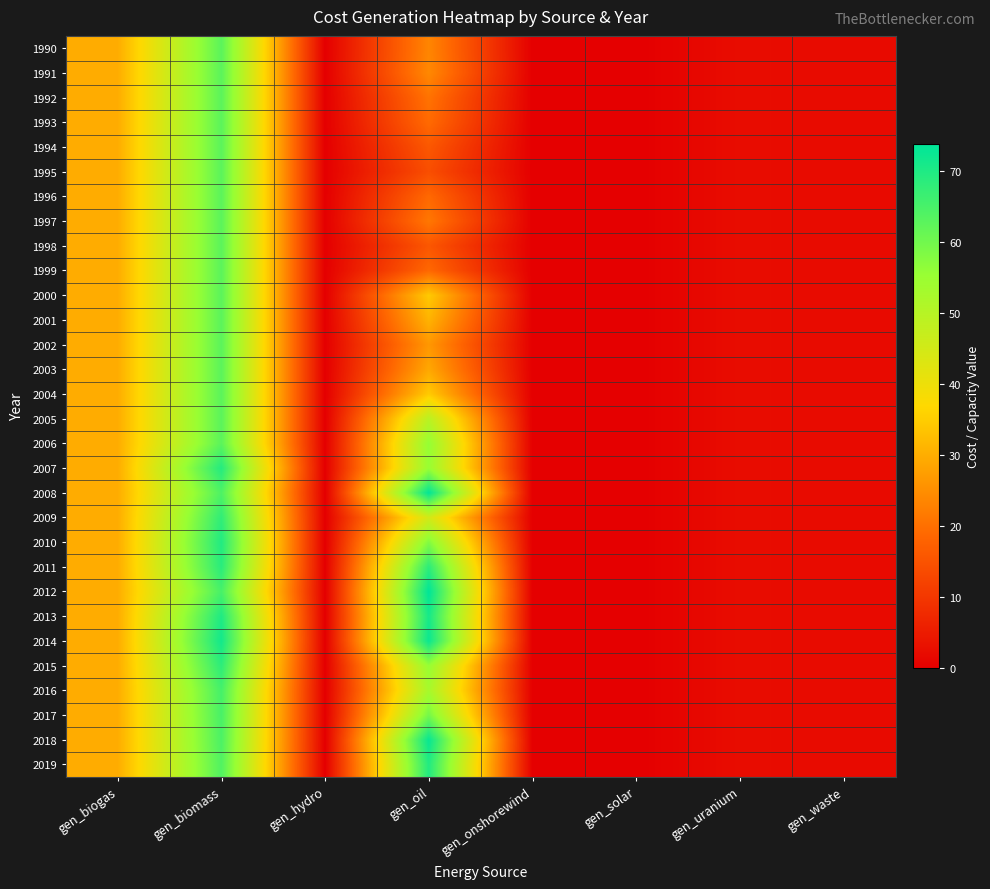

Reading left to right, extract all data points from this chart.

1990: gen_biogas=29.8	gen_biomass=62.8	gen_hydro=0.0	gen_oil=23.6	gen_onshorewind=0.0	gen_solar=0.0	gen_uranium=2.4	gen_waste=2.0
1991: gen_biogas=29.8	gen_biomass=62.8	gen_hydro=0.0	gen_oil=24.1	gen_onshorewind=0.0	gen_solar=0.0	gen_uranium=2.4	gen_waste=2.0
1992: gen_biogas=29.8	gen_biomass=62.8	gen_hydro=0.0	gen_oil=20.6	gen_onshorewind=0.0	gen_solar=0.0	gen_uranium=2.4	gen_waste=2.0
1993: gen_biogas=29.8	gen_biomass=62.8	gen_hydro=0.0	gen_oil=19.2	gen_onshorewind=0.0	gen_solar=0.0	gen_uranium=2.4	gen_waste=2.0
1994: gen_biogas=29.8	gen_biomass=62.8	gen_hydro=0.0	gen_oil=15.9	gen_onshorewind=0.0	gen_solar=0.0	gen_uranium=2.4	gen_waste=2.0
1995: gen_biogas=29.8	gen_biomass=62.8	gen_hydro=0.0	gen_oil=14.2	gen_onshorewind=0.0	gen_solar=0.0	gen_uranium=2.4	gen_waste=2.0
1996: gen_biogas=29.8	gen_biomass=62.8	gen_hydro=0.0	gen_oil=18.9	gen_onshorewind=0.0	gen_solar=0.0	gen_uranium=2.4	gen_waste=2.0
1997: gen_biogas=29.8	gen_biomass=62.8	gen_hydro=0.0	gen_oil=21.3	gen_onshorewind=0.0	gen_solar=0.0	gen_uranium=2.4	gen_waste=2.0
1998: gen_biogas=29.8	gen_biomass=62.8	gen_hydro=0.0	gen_oil=15.8	gen_onshorewind=0.0	gen_solar=0.0	gen_uranium=2.4	gen_waste=2.0
1999: gen_biogas=29.8	gen_biomass=62.8	gen_hydro=0.0	gen_oil=18.9	gen_onshorewind=0.0	gen_solar=0.0	gen_uranium=2.4	gen_waste=2.0
2000: gen_biogas=29.8	gen_biomass=62.8	gen_hydro=0.0	gen_oil=34.5	gen_onshorewind=0.0	gen_solar=0.0	gen_uranium=2.4	gen_waste=2.0
2001: gen_biogas=29.8	gen_biomass=62.8	gen_hydro=0.0	gen_oil=31.0	gen_onshorewind=0.0	gen_solar=0.0	gen_uranium=2.4	gen_waste=2.0
2002: gen_biogas=29.8	gen_biomass=62.8	gen_hydro=0.0	gen_oil=26.5	gen_onshorewind=0.0	gen_solar=0.0	gen_uranium=2.4	gen_waste=2.0
2003: gen_biogas=29.8	gen_biomass=62.8	gen_hydro=0.0	gen_oil=29.2	gen_onshorewind=0.0	gen_solar=0.0	gen_uranium=2.4	gen_waste=2.0
2004: gen_biogas=29.8	gen_biomass=62.8	gen_hydro=0.0	gen_oil=34.7	gen_onshorewind=0.0	gen_solar=0.0	gen_uranium=2.4	gen_waste=2.0
2005: gen_biogas=29.8	gen_biomass=62.8	gen_hydro=0.0	gen_oil=49.4	gen_onshorewind=0.0	gen_solar=0.0	gen_uranium=2.4	gen_waste=2.0
2006: gen_biogas=29.8	gen_biomass=62.8	gen_hydro=0.0	gen_oil=55.9	gen_onshorewind=0.0	gen_solar=0.0	gen_uranium=2.4	gen_waste=2.0
2007: gen_biogas=29.8	gen_biomass=69.4	gen_hydro=0.0	gen_oil=55.4	gen_onshorewind=0.0	gen_solar=0.0	gen_uranium=2.4	gen_waste=2.0
2008: gen_biogas=29.8	gen_biomass=64.4	gen_hydro=0.0	gen_oil=73.7	gen_onshorewind=0.0	gen_solar=0.0	gen_uranium=2.4	gen_waste=2.0
2009: gen_biogas=29.8	gen_biomass=67.9	gen_hydro=0.0	gen_oil=45.0	gen_onshorewind=0.0	gen_solar=0.0	gen_uranium=2.4	gen_waste=2.0
2010: gen_biogas=29.8	gen_biomass=69.7	gen_hydro=0.0	gen_oil=58.1	gen_onshorewind=0.0	gen_solar=0.0	gen_uranium=2.4	gen_waste=2.0
2011: gen_biogas=29.8	gen_biomass=68.7	gen_hydro=0.0	gen_oil=68.4	gen_onshorewind=0.0	gen_solar=0.0	gen_uranium=2.4	gen_waste=2.0
2012: gen_biogas=29.8	gen_biomass=65.2	gen_hydro=0.0	gen_oil=73.8	gen_onshorewind=0.0	gen_solar=0.0	gen_uranium=2.4	gen_waste=2.0
2013: gen_biogas=29.8	gen_biomass=70.0	gen_hydro=0.0	gen_oil=71.0	gen_onshorewind=0.0	gen_solar=0.0	gen_uranium=2.4	gen_waste=2.0
2014: gen_biogas=29.8	gen_biomass=71.5	gen_hydro=0.0	gen_oil=72.4	gen_onshorewind=0.0	gen_solar=0.0	gen_uranium=2.4	gen_waste=2.0
2015: gen_biogas=29.8	gen_biomass=68.3	gen_hydro=0.0	gen_oil=55.5	gen_onshorewind=0.0	gen_solar=0.0	gen_uranium=2.4	gen_waste=2.0
2016: gen_biogas=29.8	gen_biomass=65.5	gen_hydro=0.0	gen_oil=52.8	gen_onshorewind=0.0	gen_solar=0.0	gen_uranium=2.4	gen_waste=2.0
2017: gen_biogas=29.8	gen_biomass=65.0	gen_hydro=0.0	gen_oil=59.7	gen_onshorewind=0.0	gen_solar=0.0	gen_uranium=2.4	gen_waste=2.0
2018: gen_biogas=29.8	gen_biomass=64.6	gen_hydro=0.0	gen_oil=72.8	gen_onshorewind=0.0	gen_solar=0.0	gen_uranium=2.4	gen_waste=2.0
2019: gen_biogas=29.8	gen_biomass=64.0	gen_hydro=0.0	gen_oil=69.7	gen_onshorewind=0.0	gen_solar=0.0	gen_uranium=2.4	gen_waste=2.0